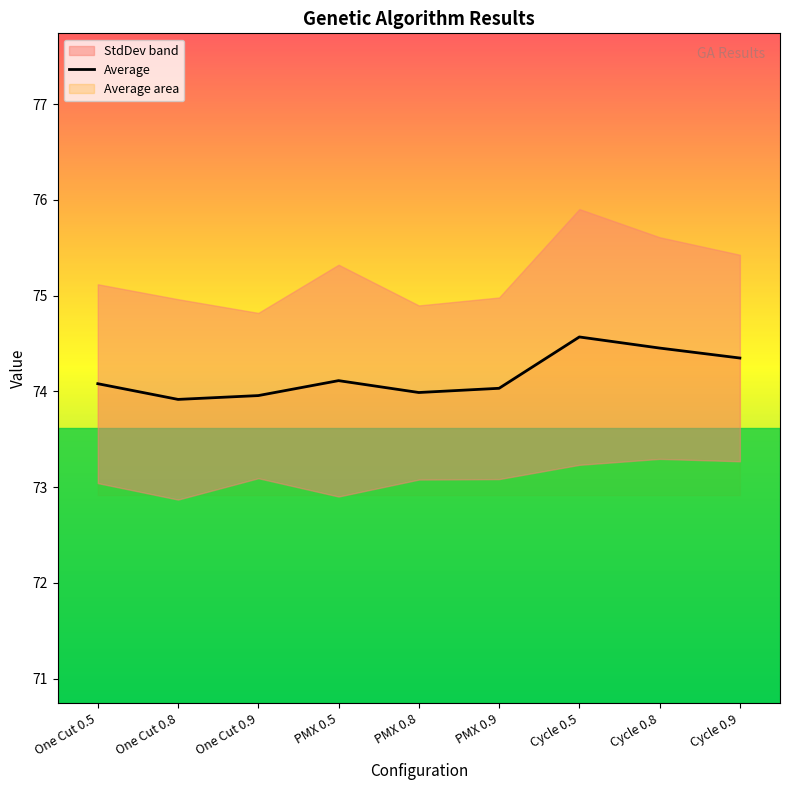

True or false: the data shows 31.8 at One Cut 0.9.

False